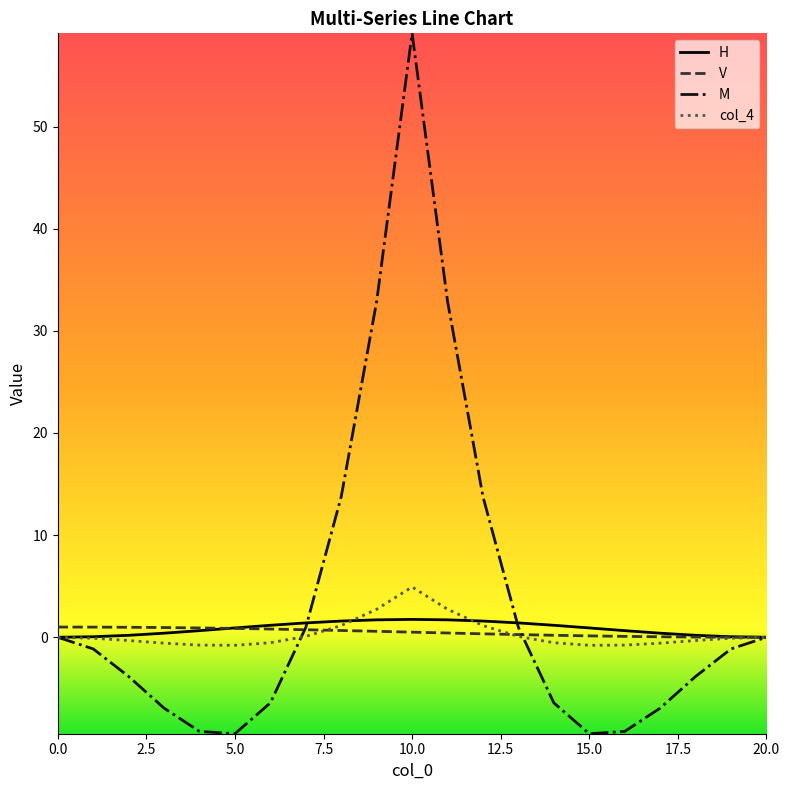

What is the smallest value displayed?

-9.4